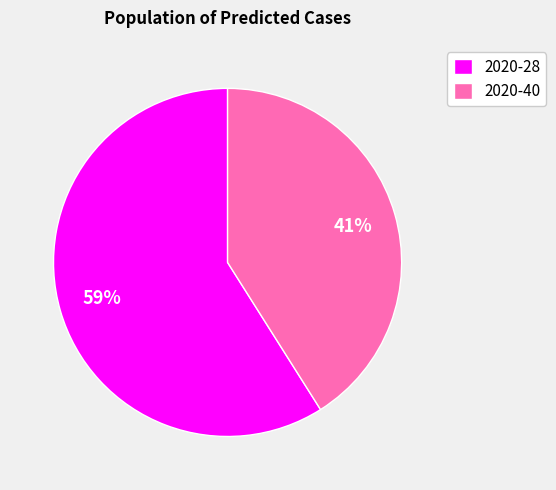

To the nearest percent, what portion does 2020-40 represent?

41%